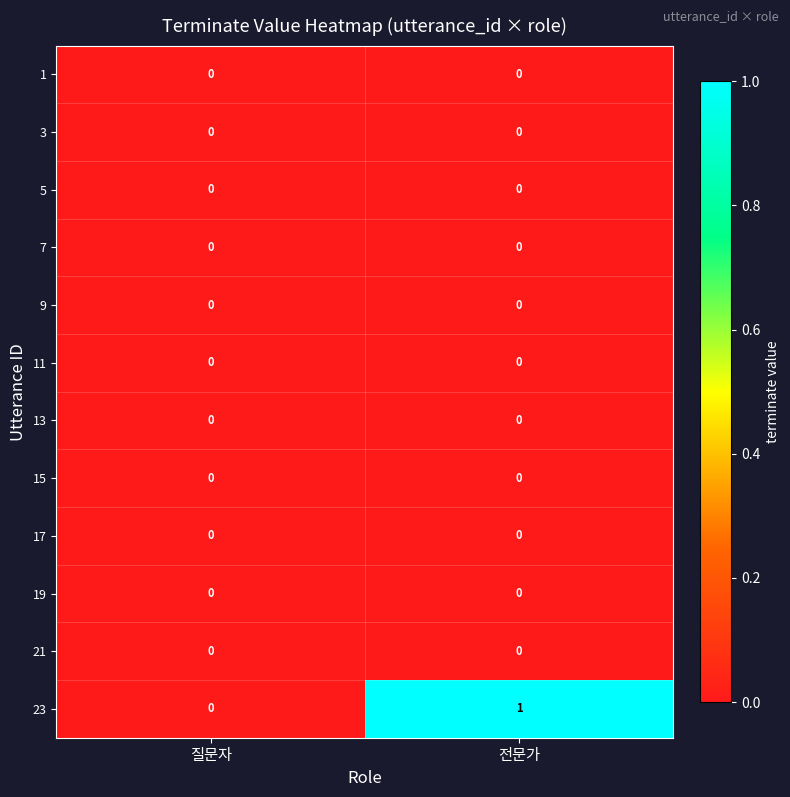

Reading left to right, list all the values displayed in this chart.

1: 질문자=0	전문가=0
3: 질문자=0	전문가=0
5: 질문자=0	전문가=0
7: 질문자=0	전문가=0
9: 질문자=0	전문가=0
11: 질문자=0	전문가=0
13: 질문자=0	전문가=0
15: 질문자=0	전문가=0
17: 질문자=0	전문가=0
19: 질문자=0	전문가=0
21: 질문자=0	전문가=0
23: 질문자=0	전문가=1